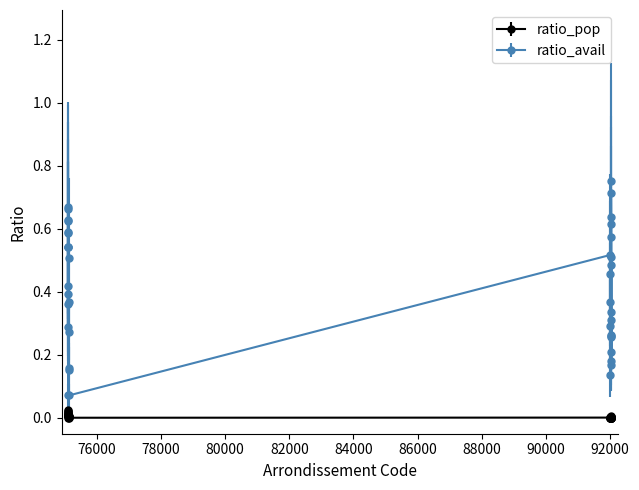

Which series has the largest total across all categories?

ratio_avail